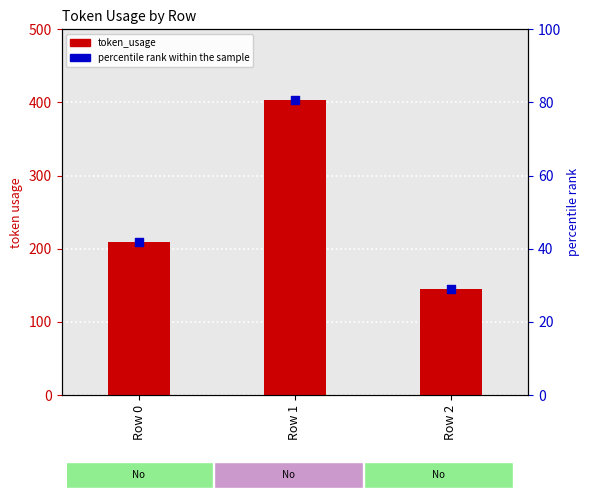

At which category is the sum across all series the highest?

Row 1